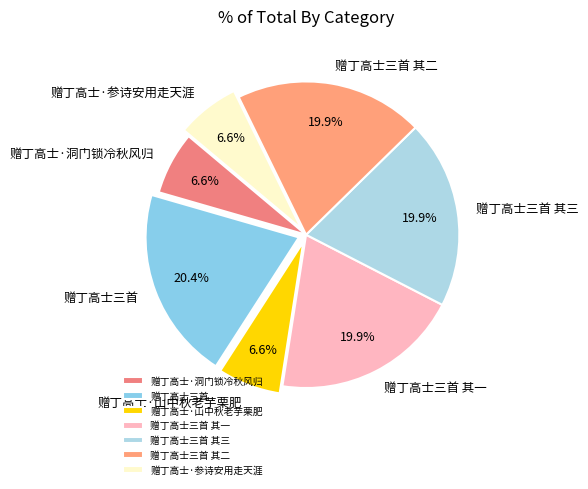

How many slices are in this pie chart?

7